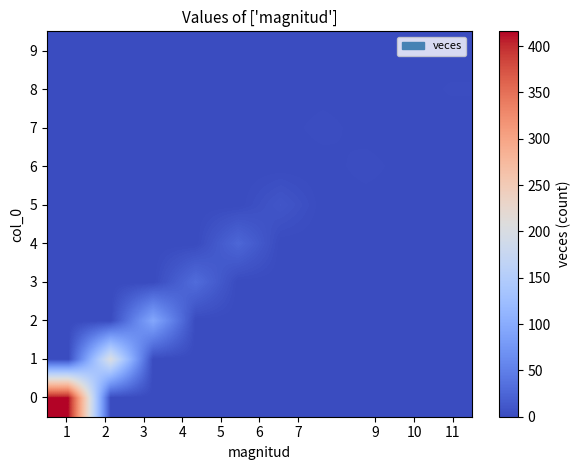

Reading left to right, extract all data points from this chart.

0: 416	0	0	0	0	0	0	0	0	0
1: 0	203	0	0	0	0	0	0	0	0
2: 0	0	94	0	0	0	0	0	0	0
3: 0	0	0	31	0	0	0	0	0	0
4: 0	0	0	0	26	0	0	0	0	0
5: 0	0	0	0	0	10	0	0	0	0
6: 0	0	0	0	0	0	0	3	0	0
7: 0	0	0	0	0	0	3	0	0	0
8: 0	0	0	0	0	0	0	0	0	2
9: 0	0	0	0	0	0	0	0	1	0